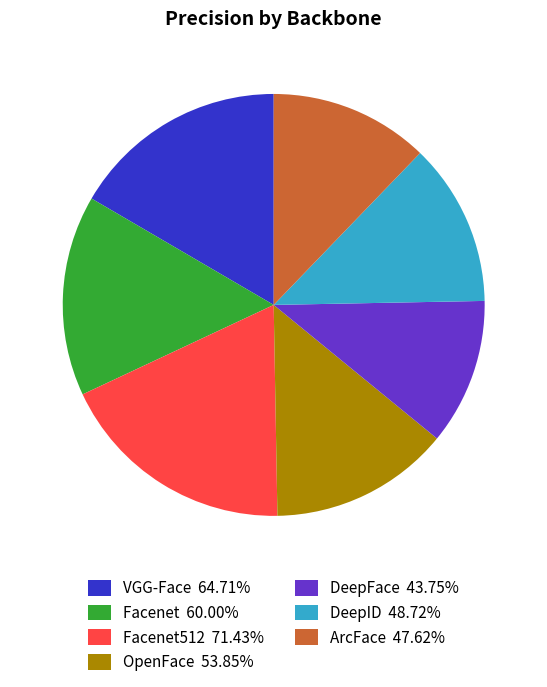

Does Facenet512 71.43% represent more than half of the total?

No